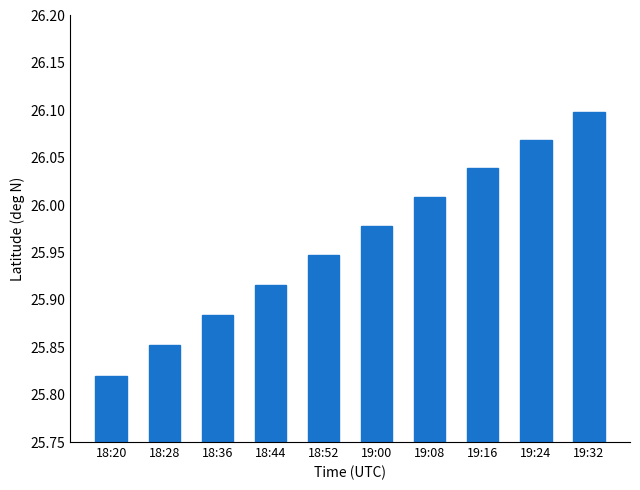

Rank the categories by value from highest to lowest.

19:32, 19:24, 19:16, 19:08, 19:00, 18:52, 18:44, 18:36, 18:28, 18:20